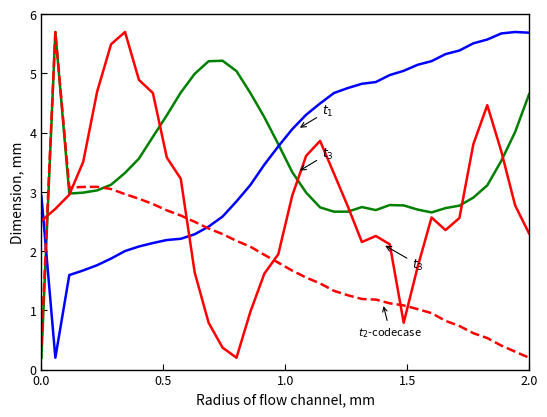

What is the greatest value displayed?

5.7